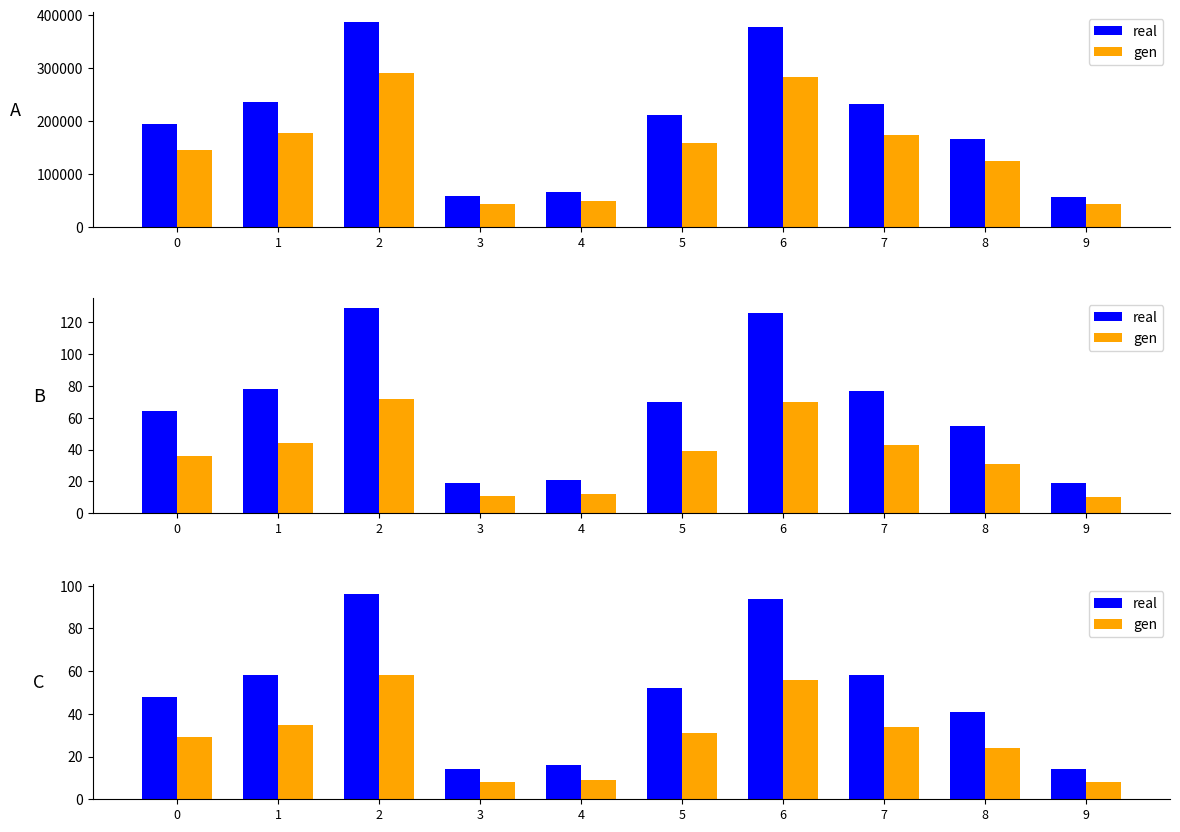

Is it true that gen equals 31 at 5?

True